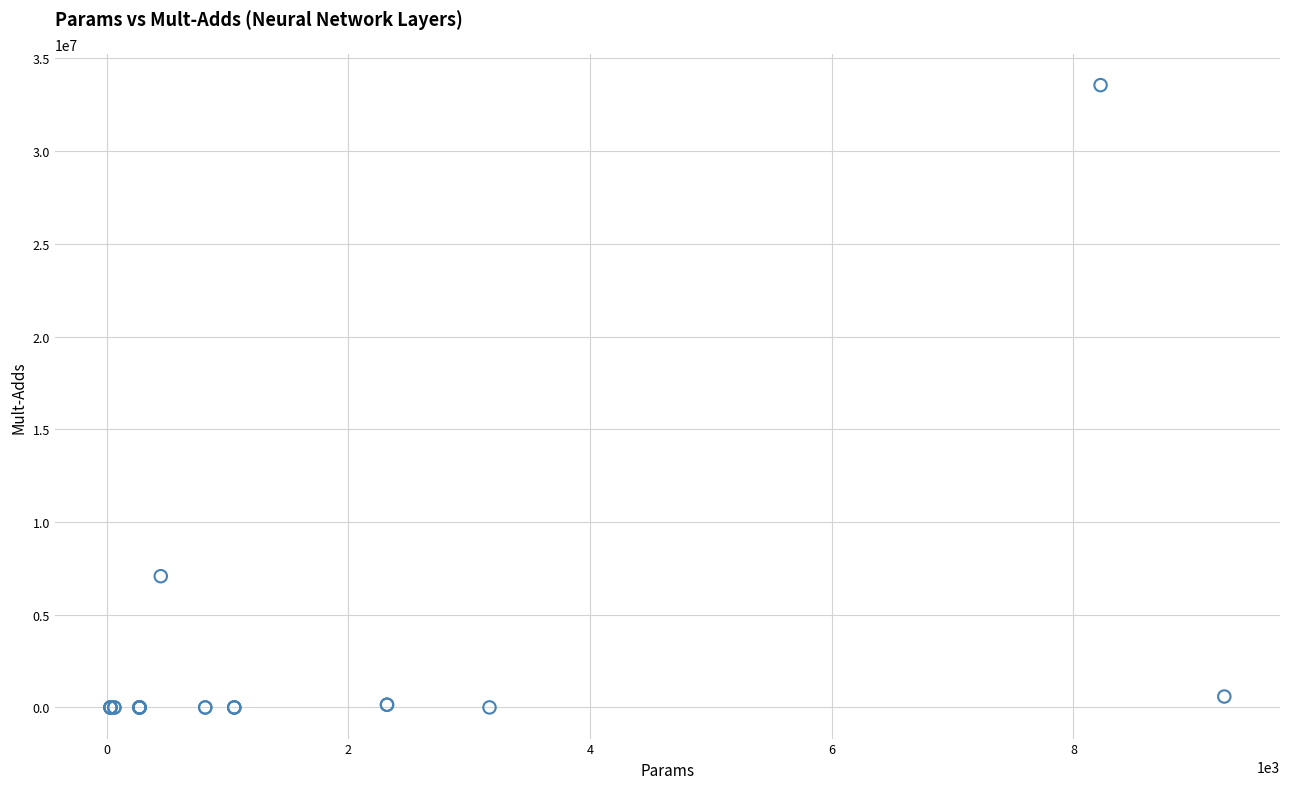

What Y value in the scatter plot is closest to 16777224?

7077888